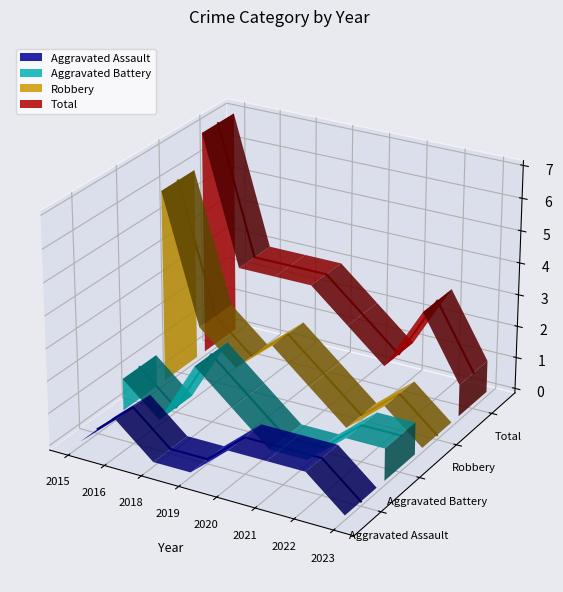

At which category does Total reach its first local peak?

2022